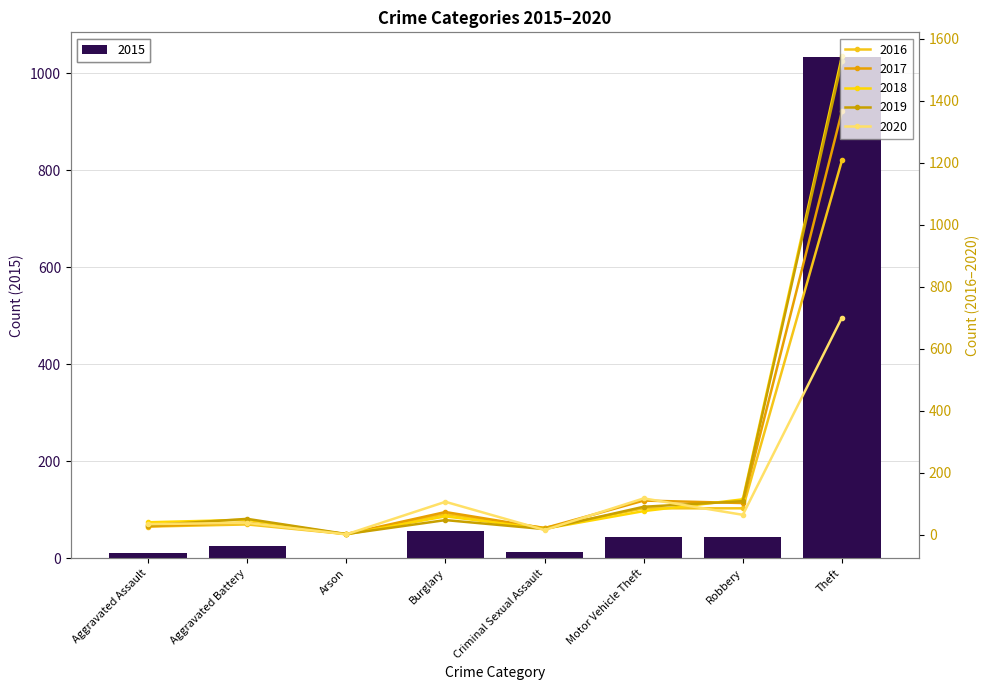

What is the value of the 2015 bar at the 8th from the left?

1033